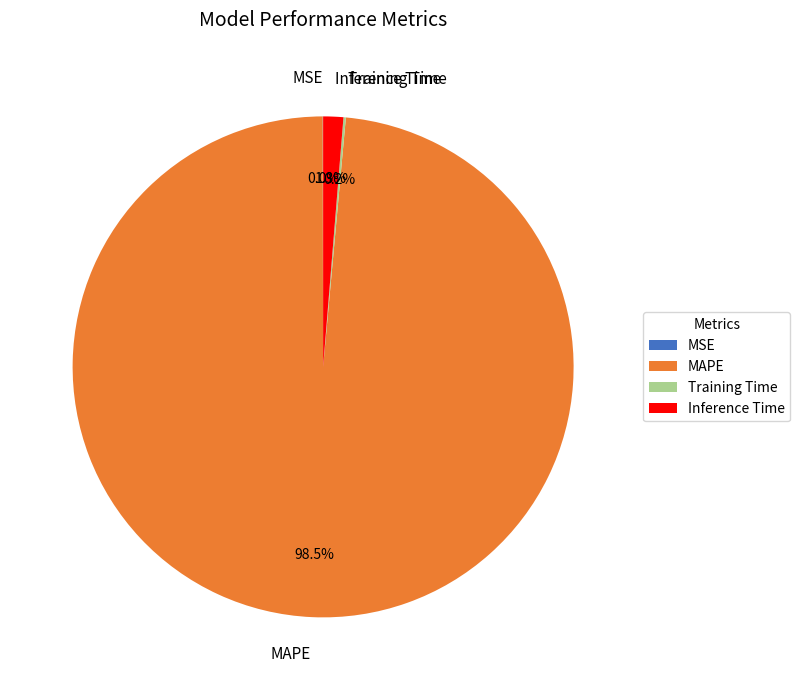

Between MAPE and Inference Time, which is larger?

MAPE